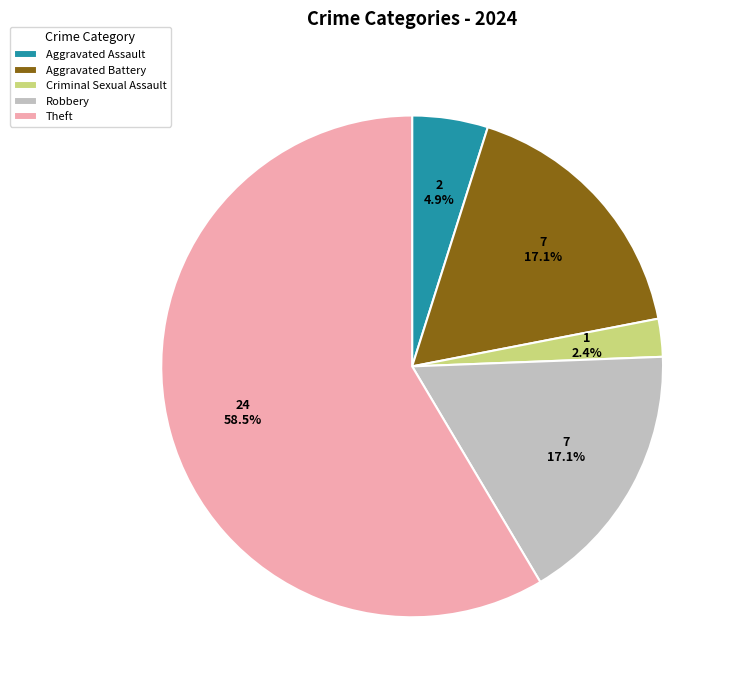

To the nearest percent, what portion does Robbery represent?

17%